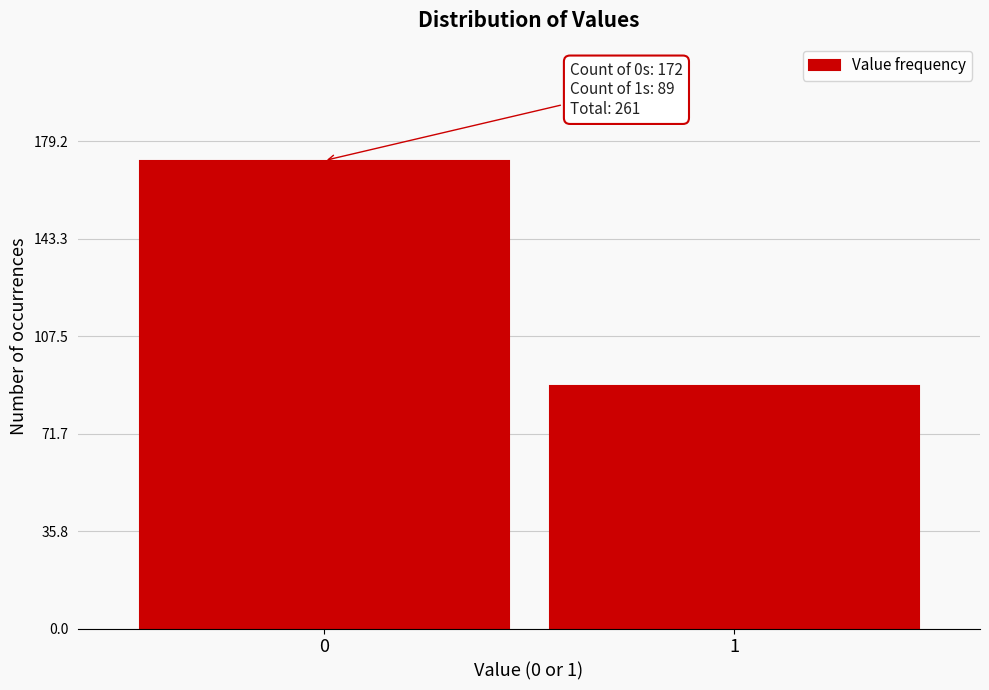

Reading left to right, what are all the values shown in this chart?

172	89